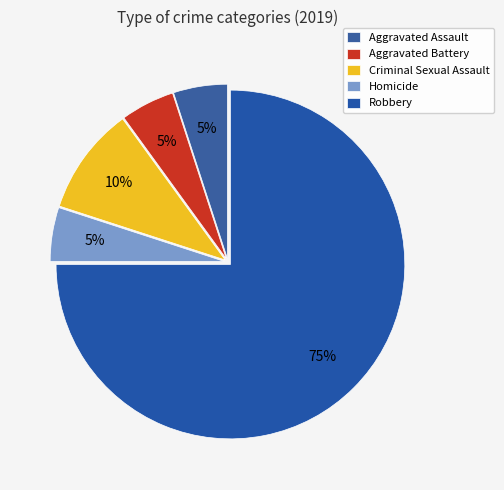

Is there any slice that represents more than half of the pie?

Yes